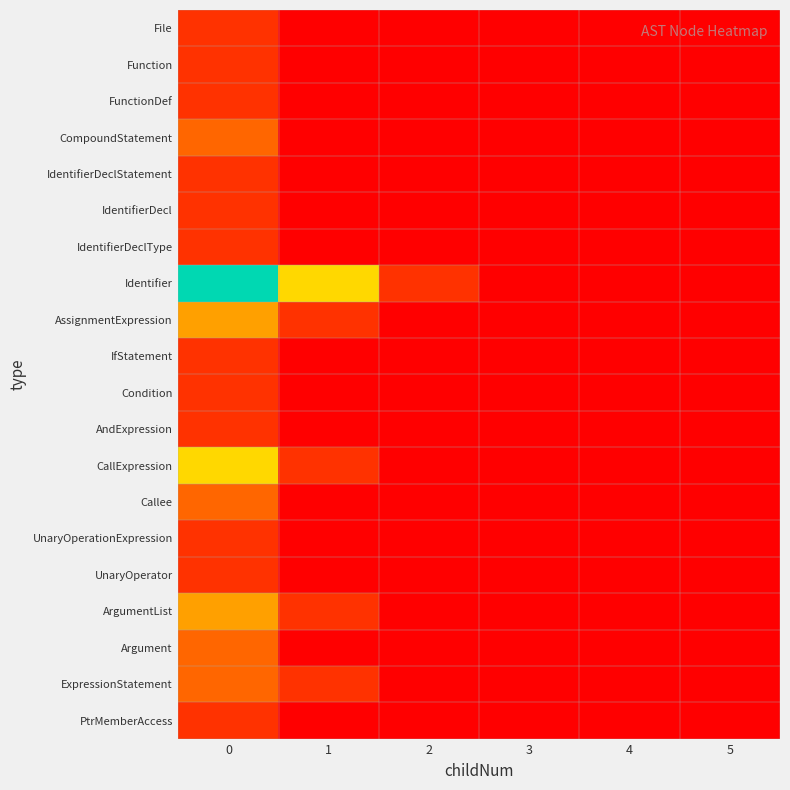

Reading right to left, what are all the values shown in this chart?

File: 5=0.0	4=0.0	3=0.0	2=0.0	1=0.0	0=0.2
Function: 5=0.0	4=0.0	3=0.0	2=0.0	1=0.0	0=0.2
FunctionDef: 5=0.0	4=0.0	3=0.0	2=0.0	1=0.0	0=0.2
CompoundStatement: 5=0.0	4=0.0	3=0.0	2=0.0	1=0.0	0=0.3
IdentifierDeclStatement: 5=0.0	4=0.0	3=0.0	2=0.0	1=0.0	0=0.2
IdentifierDecl: 5=0.0	4=0.0	3=0.0	2=0.0	1=0.0	0=0.2
IdentifierDeclType: 5=0.0	4=0.0	3=0.0	2=0.0	1=0.0	0=0.2
Identifier: 5=0.0	4=0.0	3=0.0	2=0.2	1=0.7	0=1.0
AssignmentExpression: 5=0.0	4=0.0	3=0.0	2=0.0	1=0.2	0=0.5
IfStatement: 5=0.0	4=0.0	3=0.0	2=0.0	1=0.0	0=0.2
Condition: 5=0.0	4=0.0	3=0.0	2=0.0	1=0.0	0=0.2
AndExpression: 5=0.0	4=0.0	3=0.0	2=0.0	1=0.0	0=0.2
CallExpression: 5=0.0	4=0.0	3=0.0	2=0.0	1=0.2	0=0.7
Callee: 5=0.0	4=0.0	3=0.0	2=0.0	1=0.0	0=0.3
UnaryOperationExpression: 5=0.0	4=0.0	3=0.0	2=0.0	1=0.0	0=0.2
UnaryOperator: 5=0.0	4=0.0	3=0.0	2=0.0	1=0.0	0=0.2
ArgumentList: 5=0.0	4=0.0	3=0.0	2=0.0	1=0.2	0=0.5
Argument: 5=0.0	4=0.0	3=0.0	2=0.0	1=0.0	0=0.3
ExpressionStatement: 5=0.0	4=0.0	3=0.0	2=0.0	1=0.2	0=0.3
PtrMemberAccess: 5=0.0	4=0.0	3=0.0	2=0.0	1=0.0	0=0.2